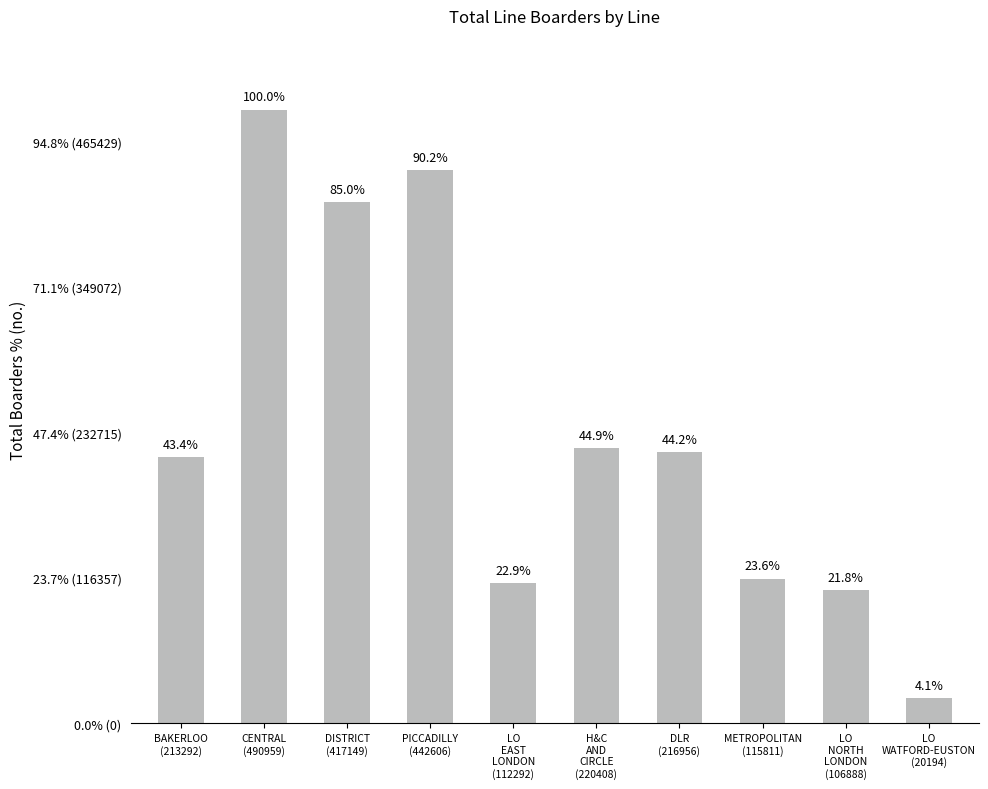

Count the number of categories in the chart.

10